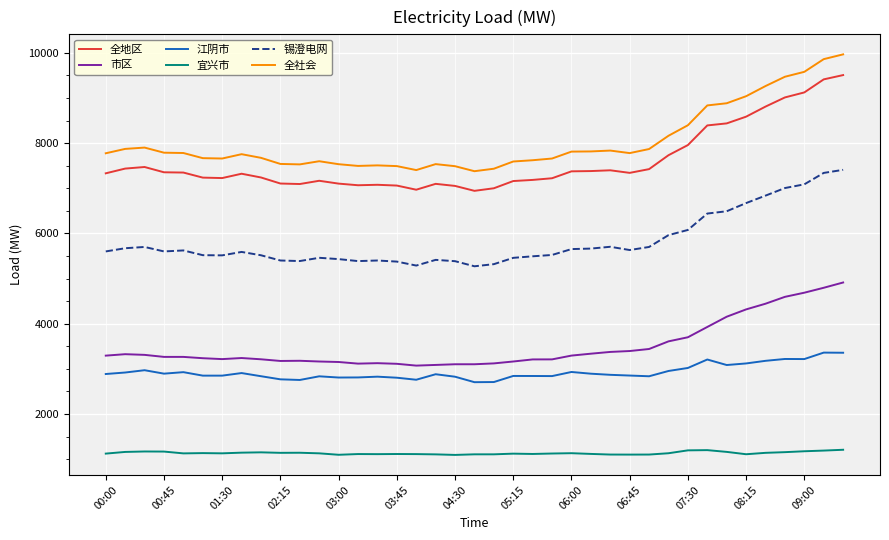

What is the average value of the 市区 series?

3499